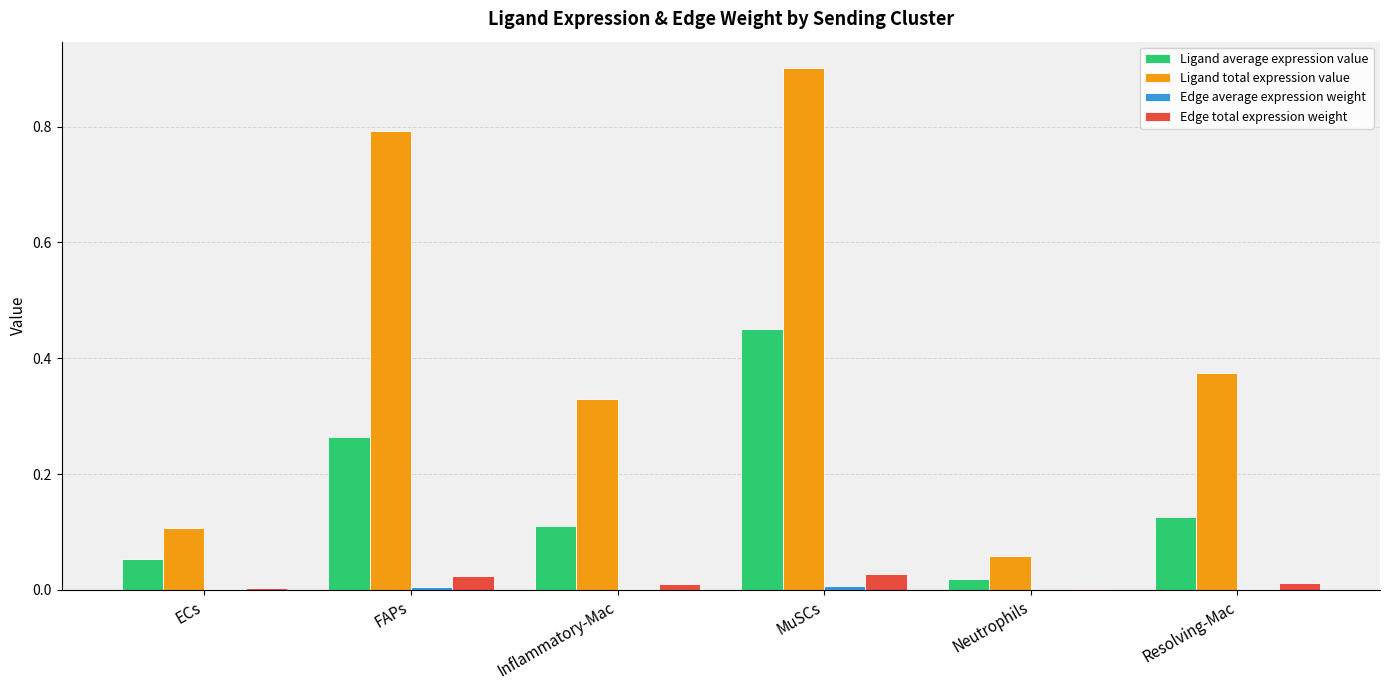

How many data points does each series have?

6